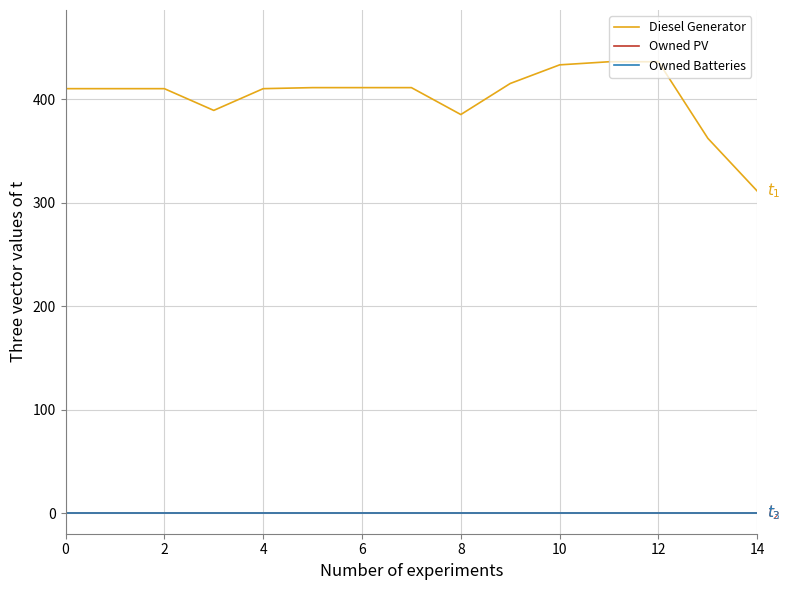

Does the chart display data point markers on the line(s)?

No